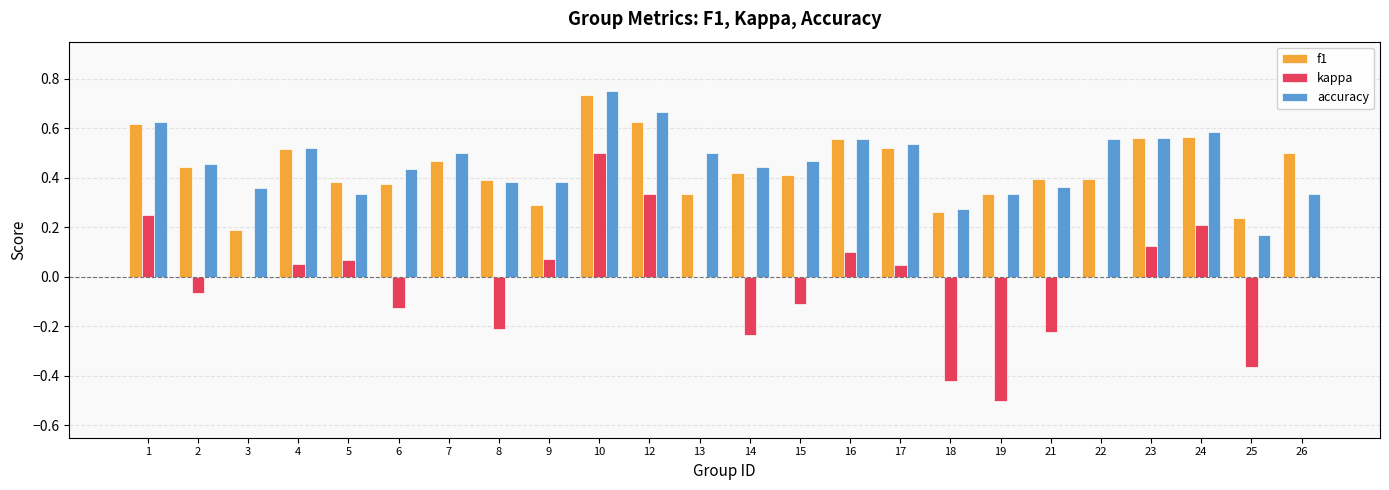

Between 6 and 25, which series saw the biggest shift?

accuracy